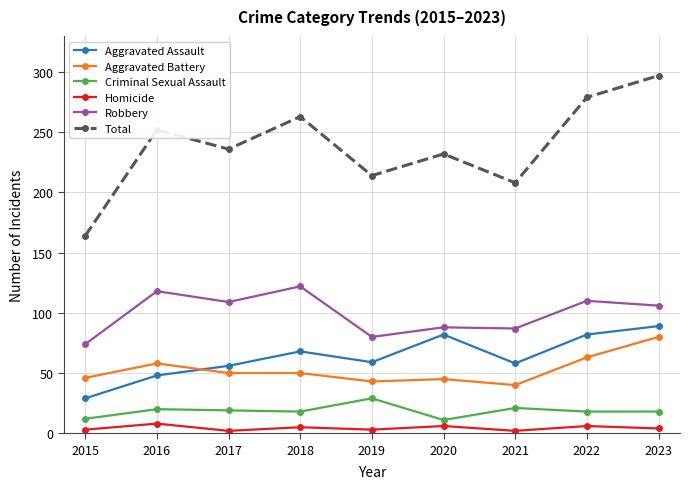

Is it true that Aggravated Assault equals 29 at 2015?

True